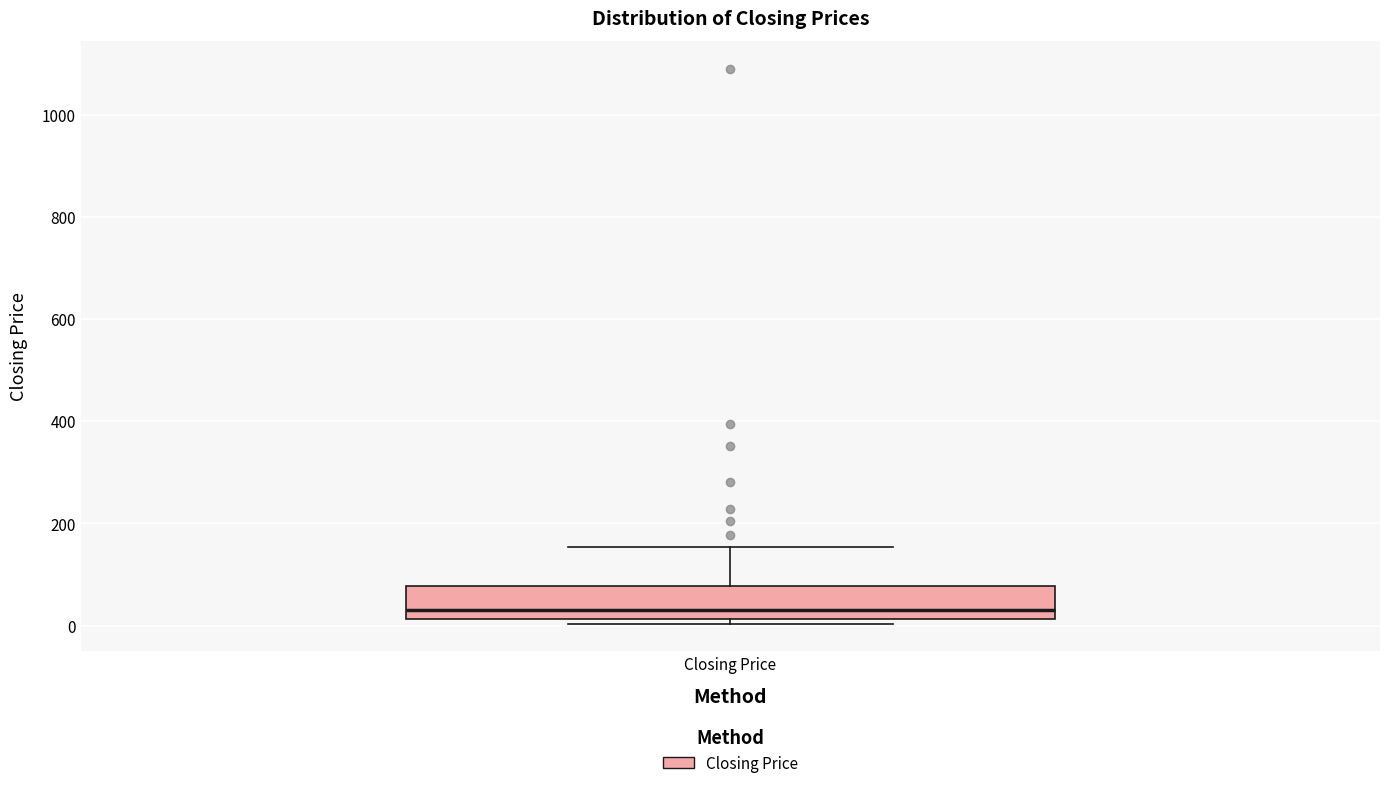

Transcribe this box plot: give where the median line is, the range the box spans, and where the two whiskers end, as read against the y-axis. The values are not printed on the chart, so give them approximately, as read against the axis.

median 40, box 20 to 80, whiskers 0 to 160